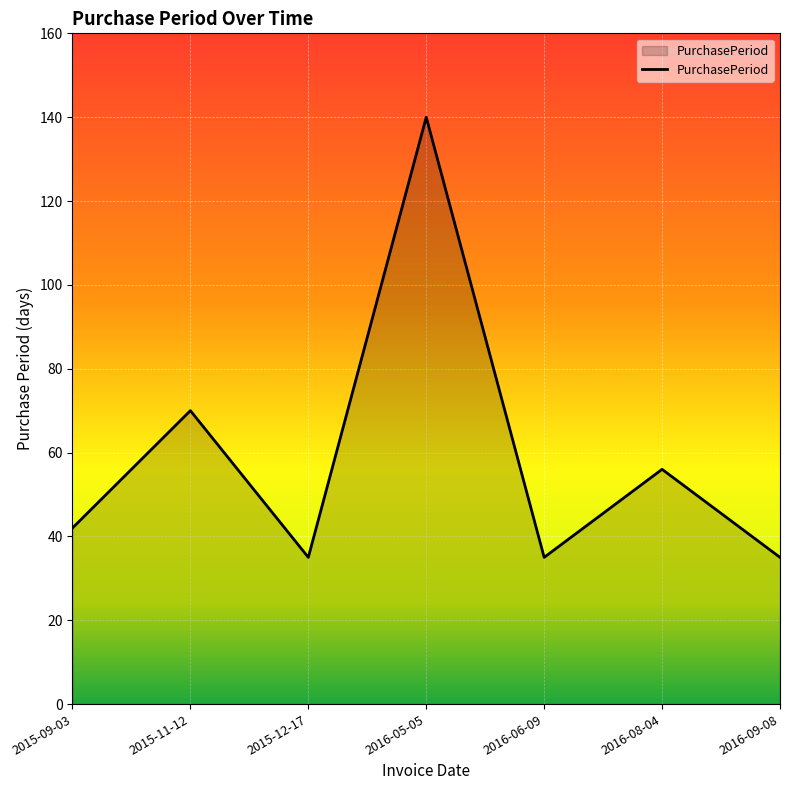

The chart shows a value of 35 at 2016-06-09. True or false?

True